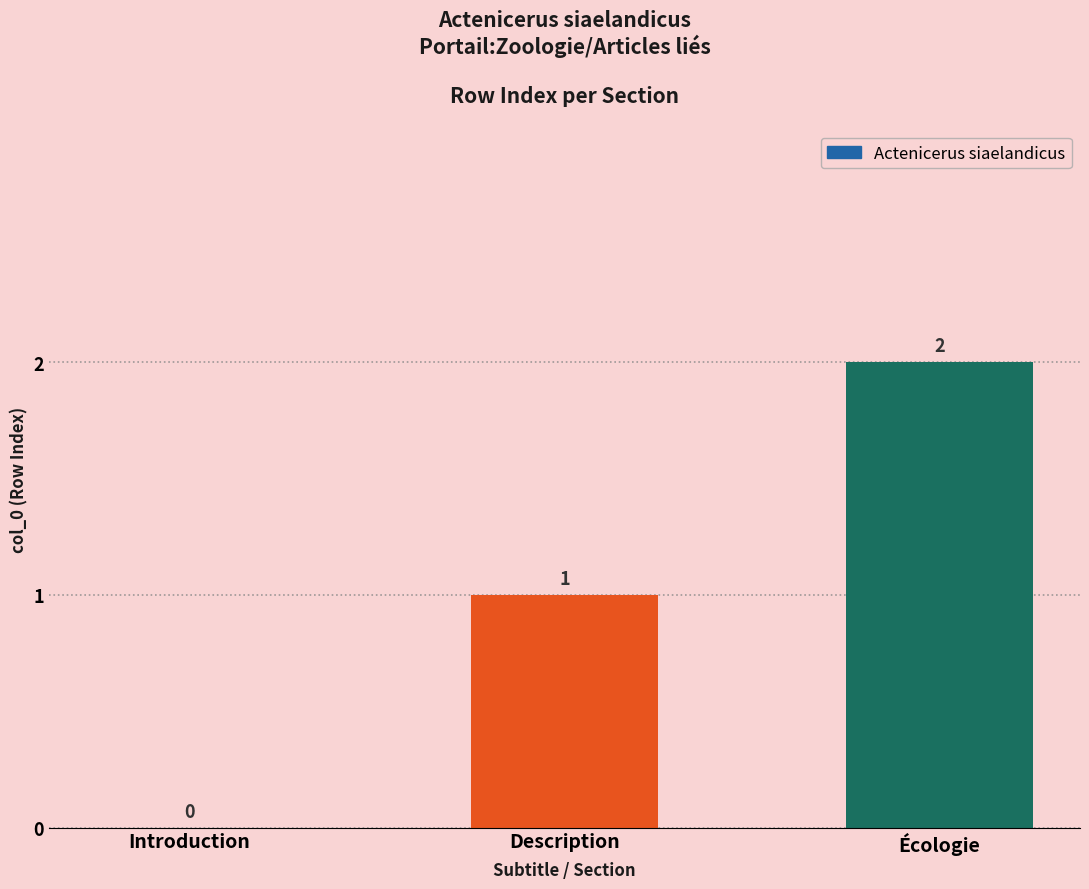

What is the change in value from Introduction to Écologie?

+2